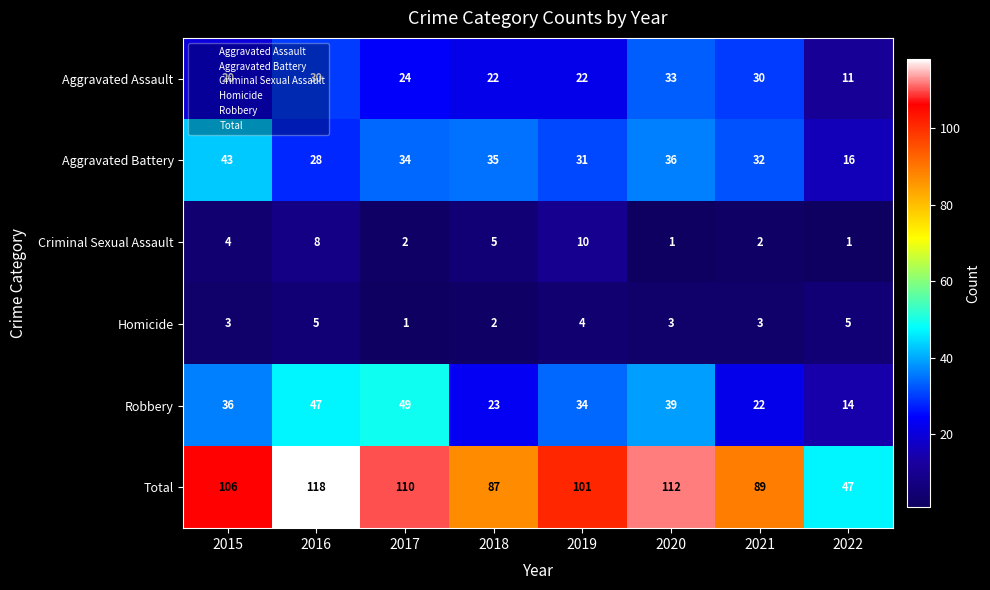

Count the number of data series in this chart.

6